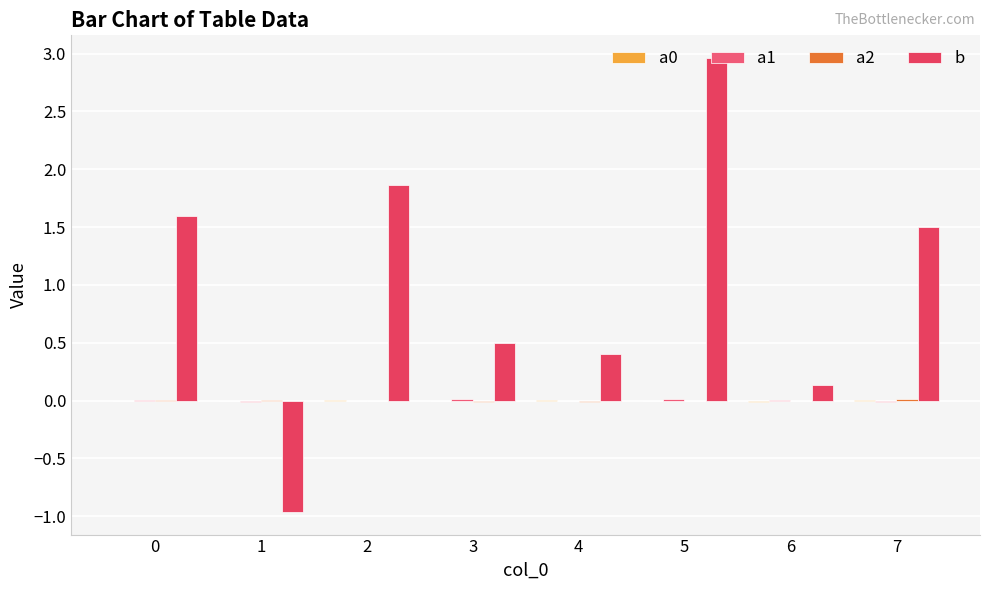

At which label is b closest to 1?

7